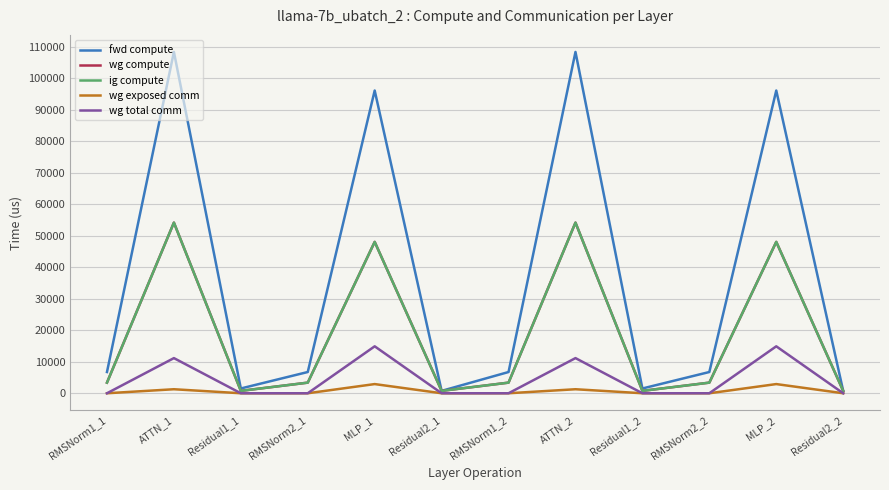

What is the label of the 10th point from the left?

RMSNorm2_2